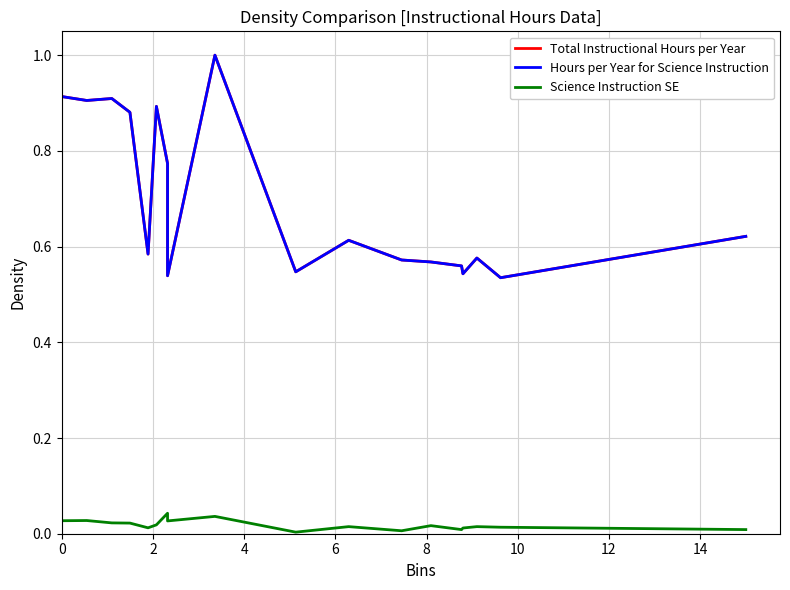

True or false: Hours per Year for Science Instruction has more than 2 points higher than both neighbors.

True